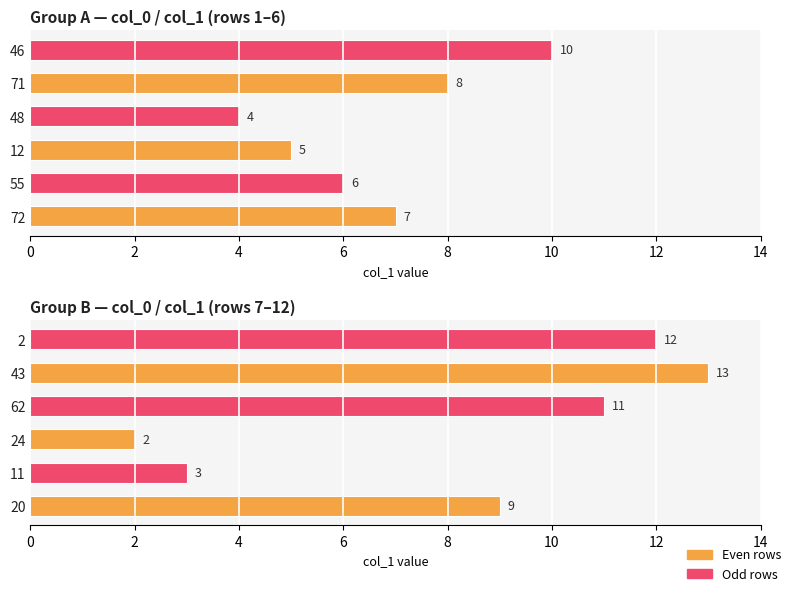

Does the chart contain stacked bars?

No